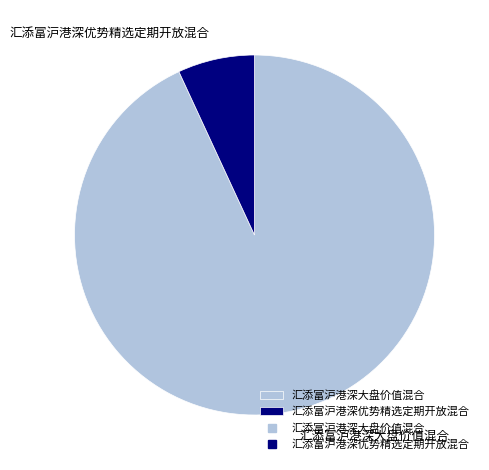

Combined, do 汇添富沪港深优势精选定期开放混合 and 汇添富沪港深大盘价值混合 account for over 50%?

Yes